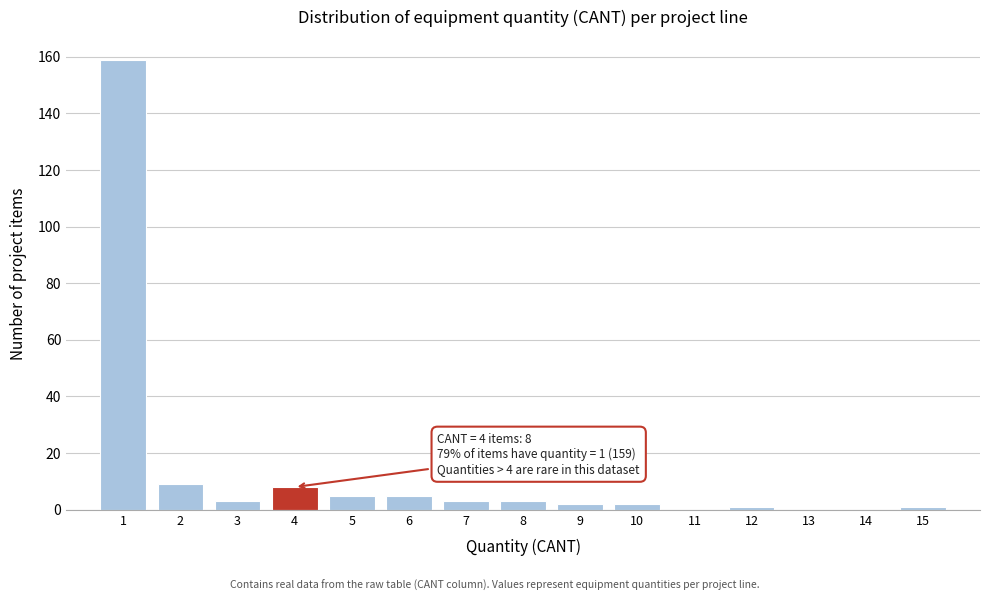

Which range on the x-axis has the tallest bar?

0.5 to 1.5